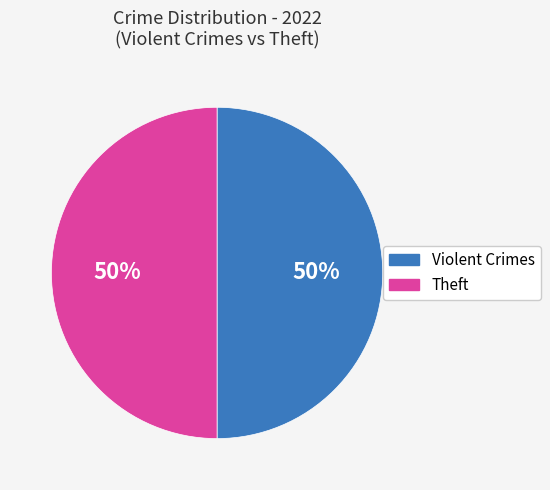

To the nearest percent, what is the average slice percentage?

50%